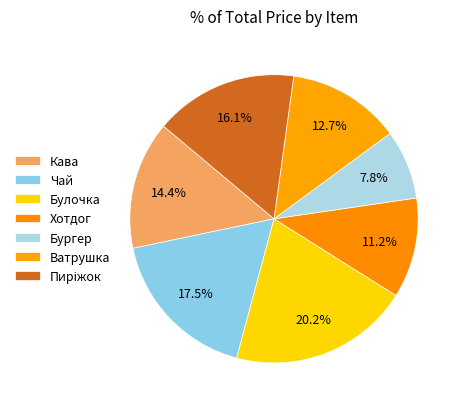

How many segments does this pie chart have?

7